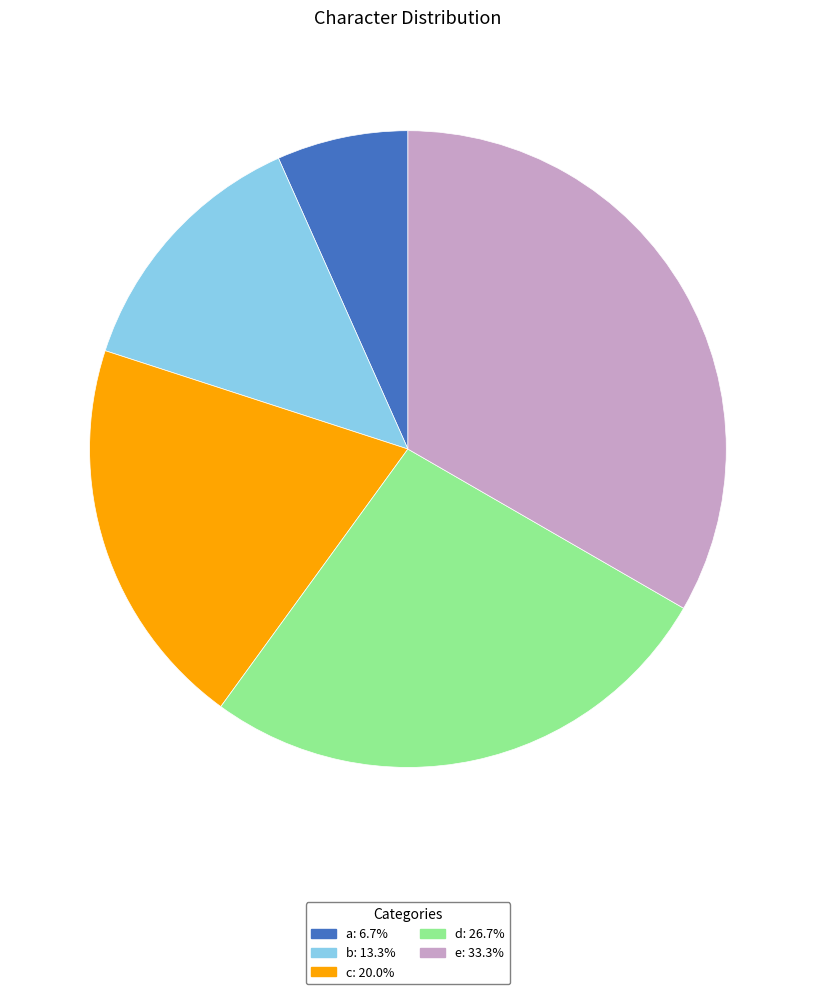

Is e the majority of the pie?

No